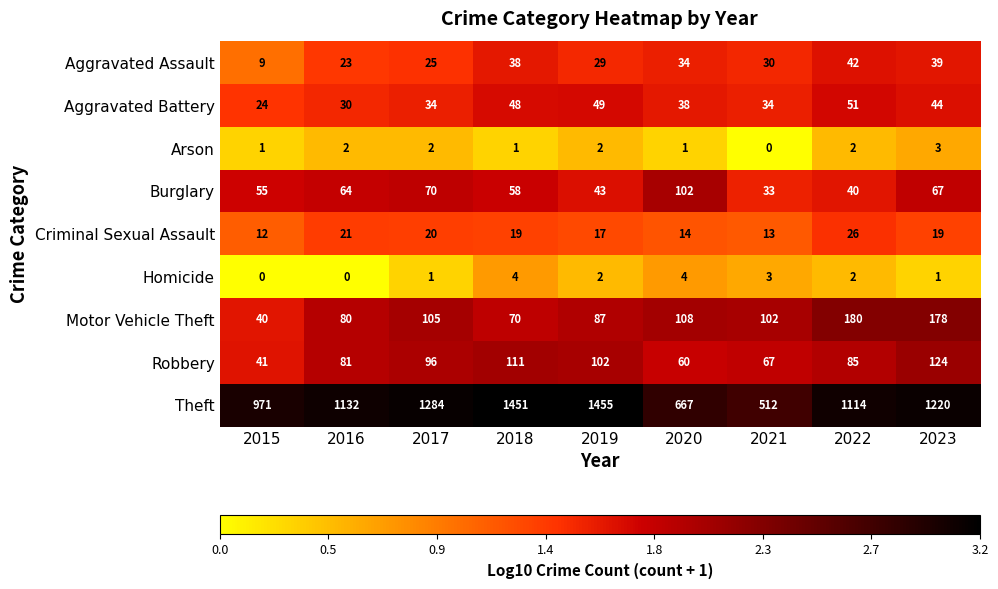

What is the difference between the highest and lowest values at 2015?

971